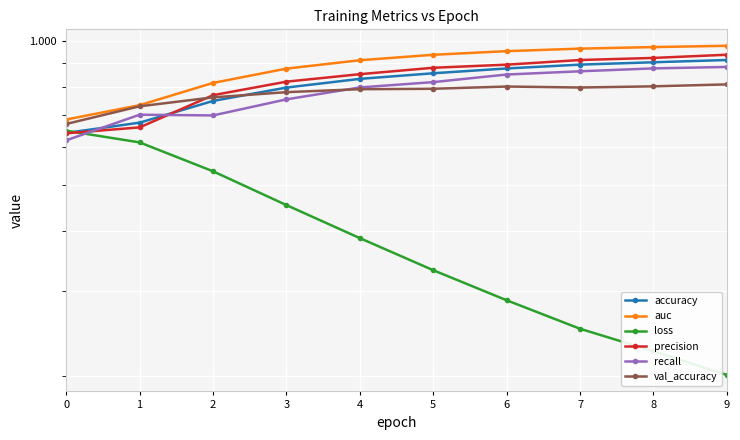

At 4, list the series in order from largest to smallest.

auc, precision, accuracy, recall, val_accuracy, loss